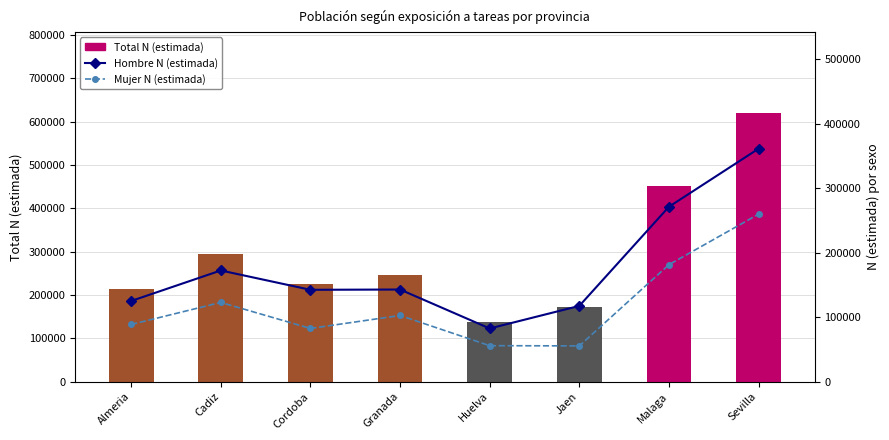

Reading left to right, extract all data points from this chart.

Total N (estimada): 213448	294928	224637	245137	137947	172599	452194	620550
Hombre N (estimada): 124936	172240	142271	142689	82314	117307	271000	361039
Mujer N (estimada): 88512	122688	82366	102448	55634	55292	181193	259511